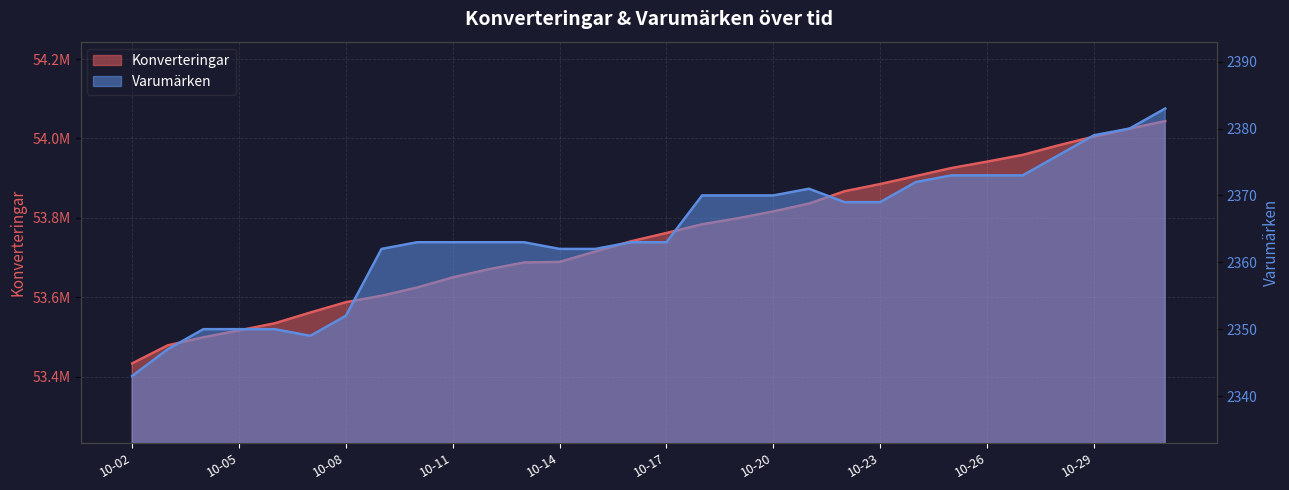

Between 10-02 and 10-23, which series saw the biggest shift?

Konverteringar